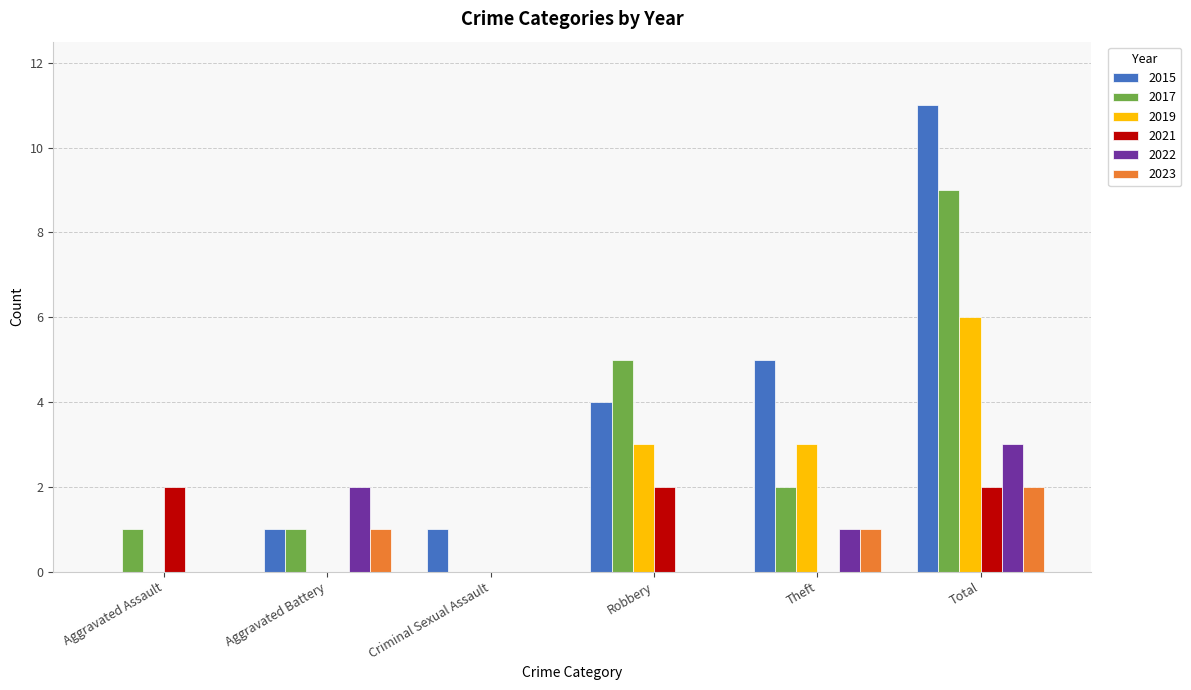

Between Aggravated Assault and Total, which series saw the biggest shift?

2015